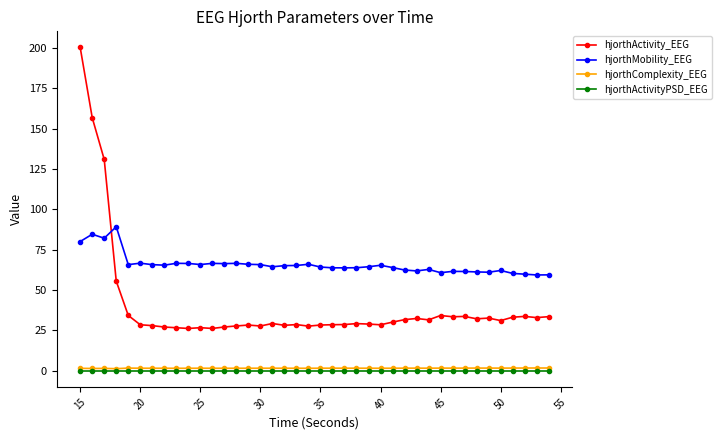

What is the difference between the second highest and second lowest values in the hjorthComplexity_EEG series?

0.3